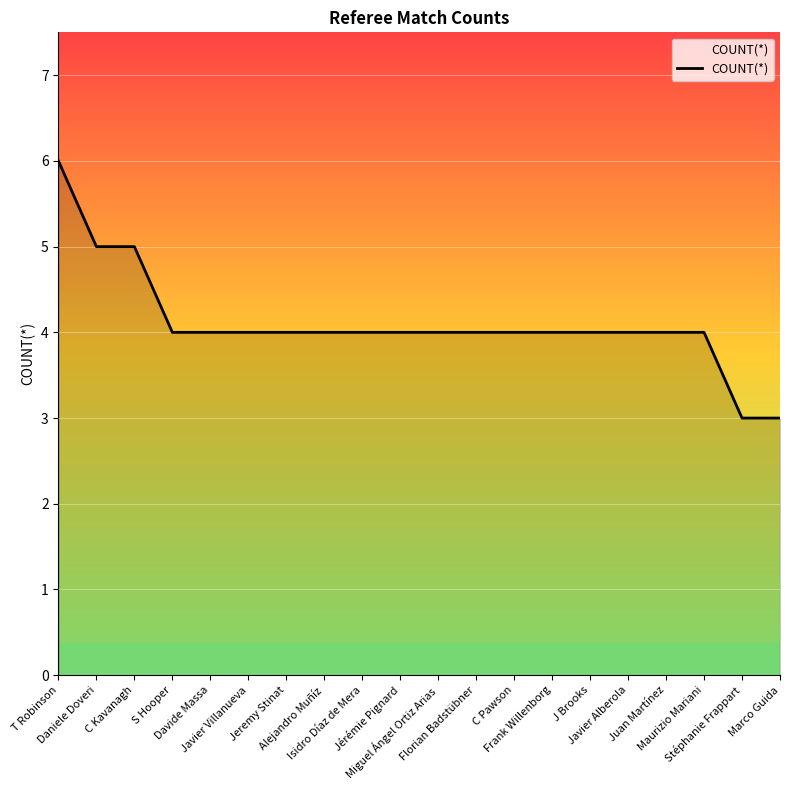

Reading left to right, list all the values displayed in this chart.

6	5	5	4	4	4	4	4	4	4	4	4	4	4	4	4	4	4	3	3